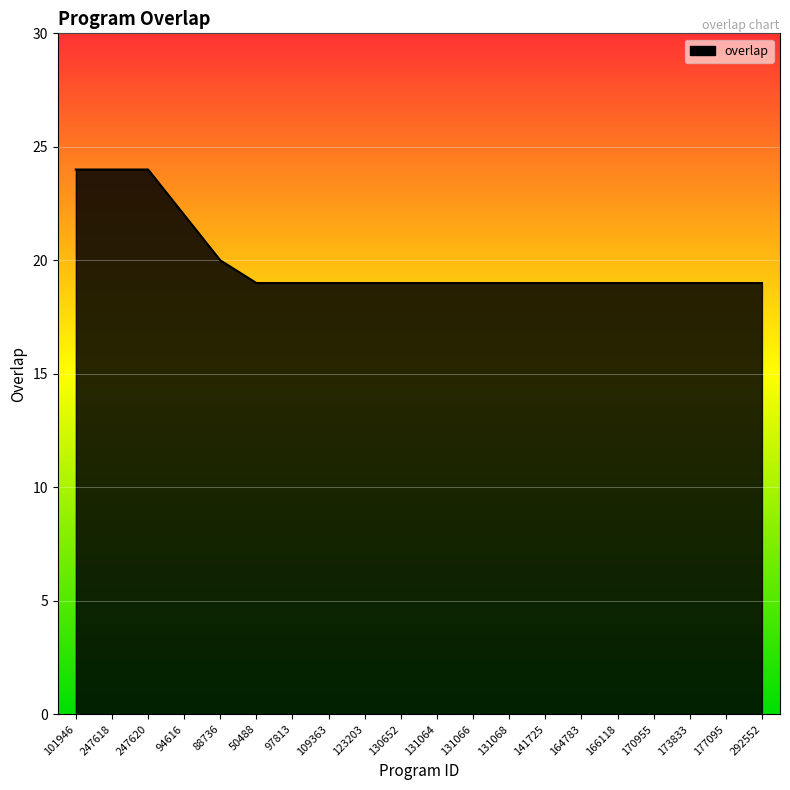

The value at 131066 is 5. True or false?

False